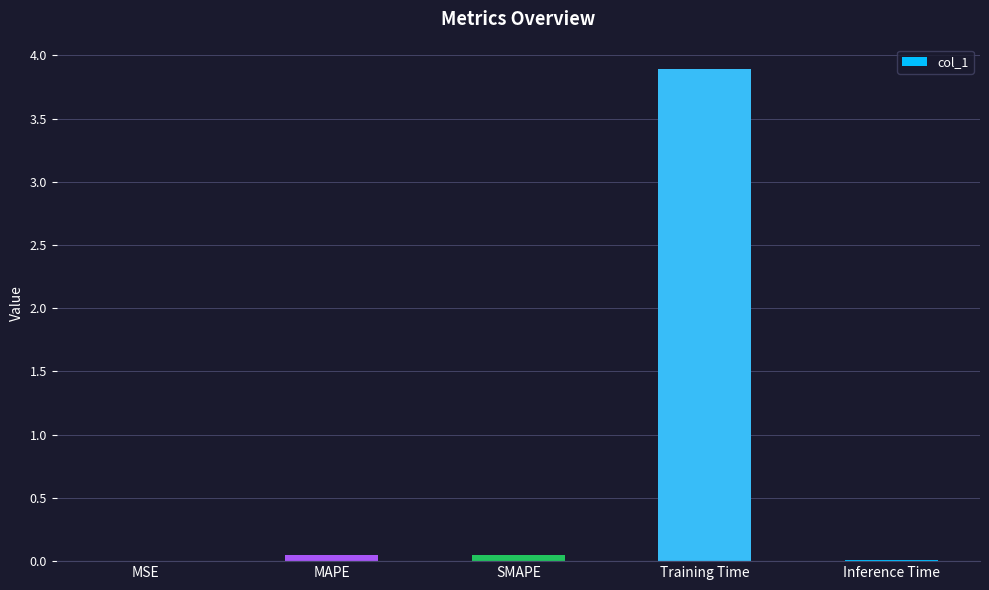

Are the bars horizontal?

No